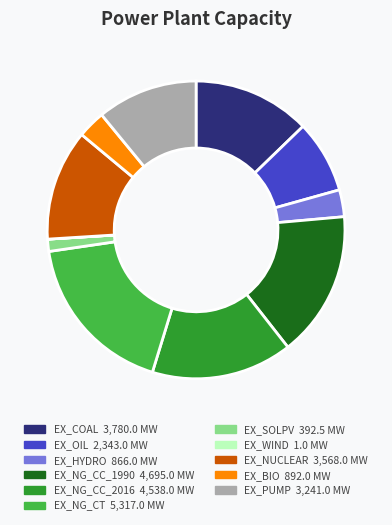

True or false: EX_NUCLEAR accounts for 12% of the total.

True